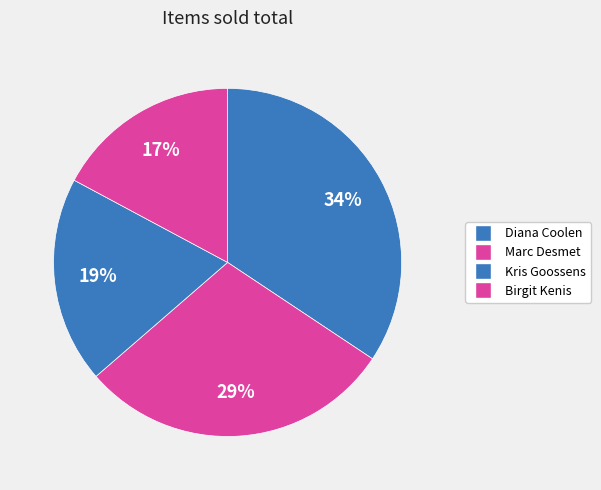

To the nearest percent, what portion does Marc Desmet represent?

29%